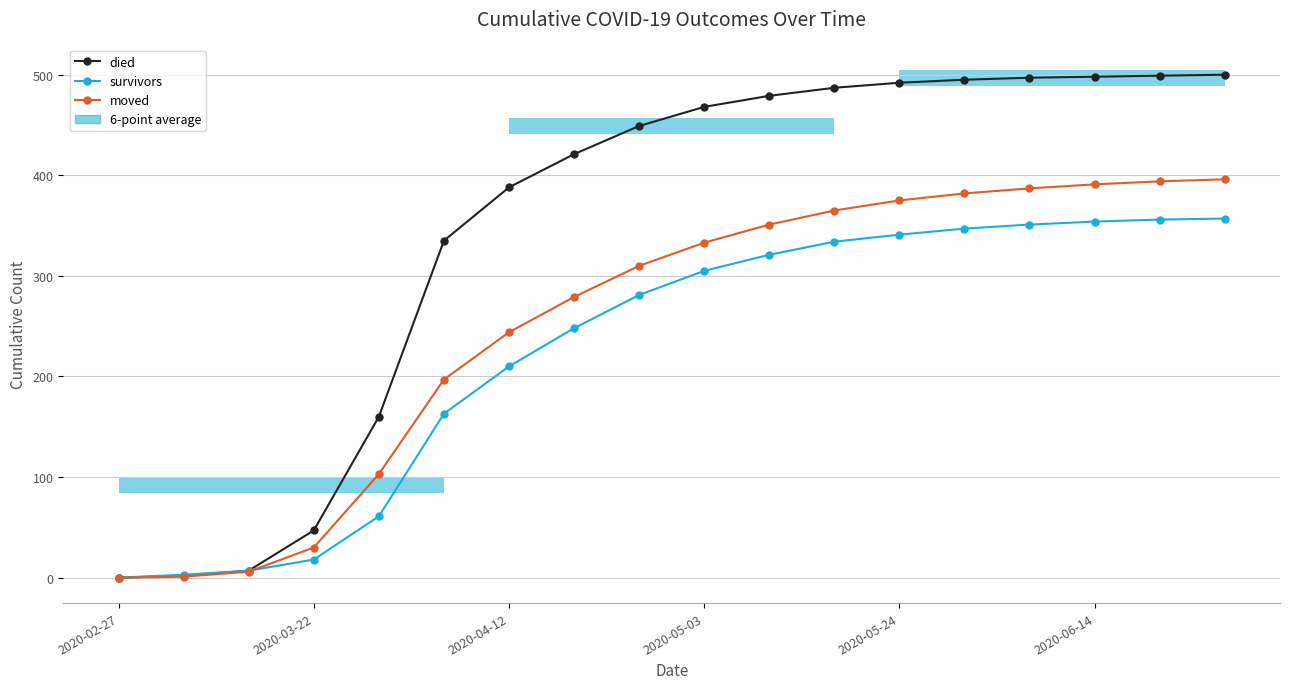

How many lines are shown in the chart?

3